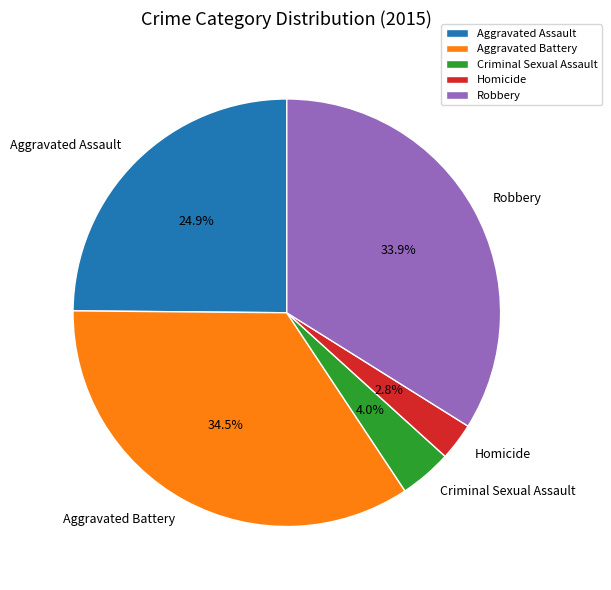

Rank the categories by value from highest to lowest.

Aggravated Battery, Robbery, Aggravated Assault, Criminal Sexual Assault, Homicide